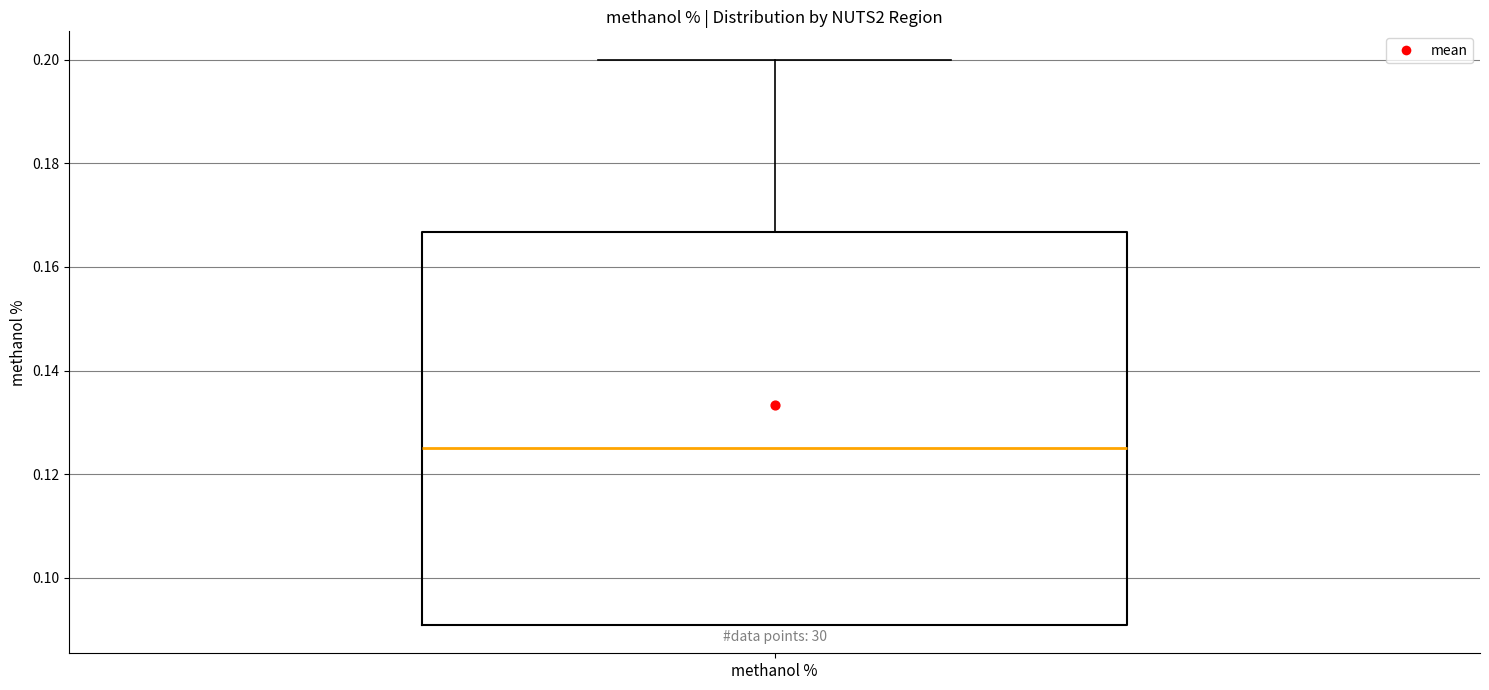

Where does the upper whisker of the box for methanol % end on the y-axis? The values are not printed on the chart, so give them approximately, as read against the axis.

0.200